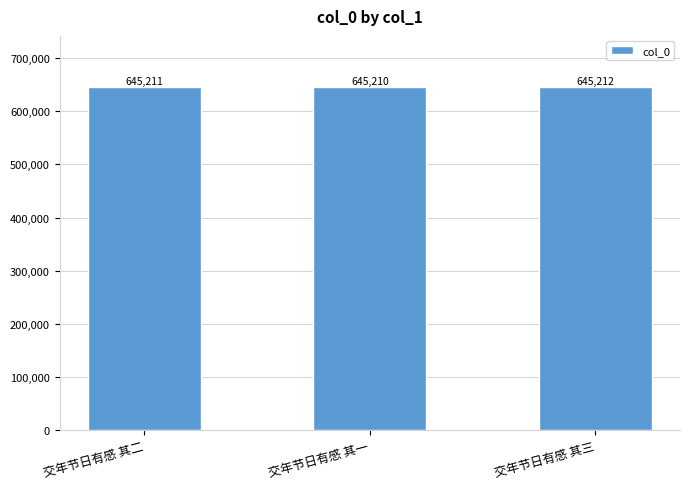

How many data points does each series have?

3